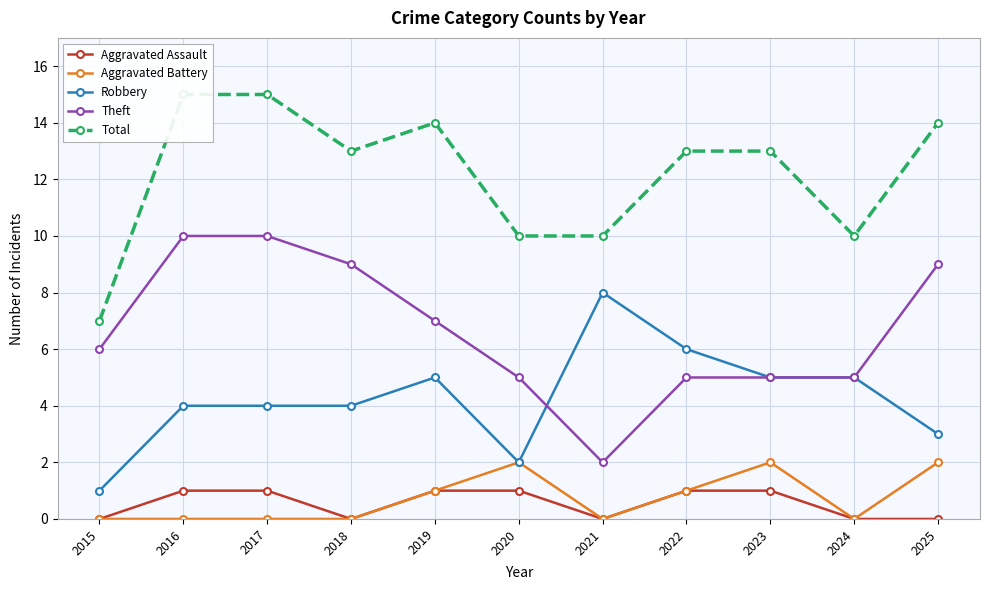

Where is the first local minimum for Total?

2018